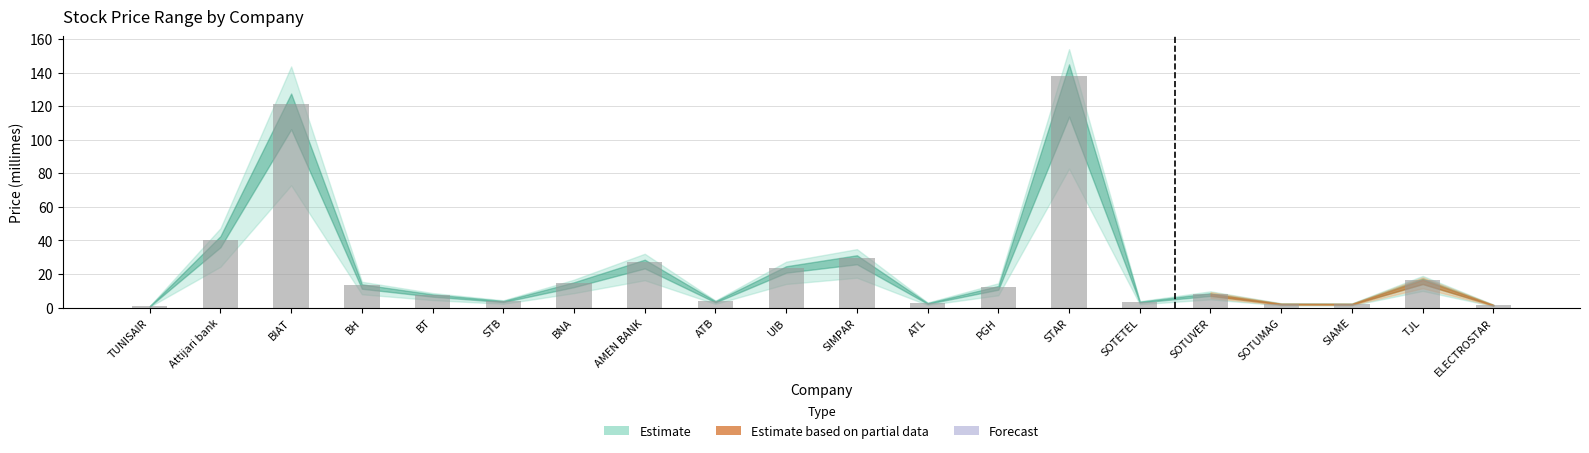

Does the chart contain any negative values?

No